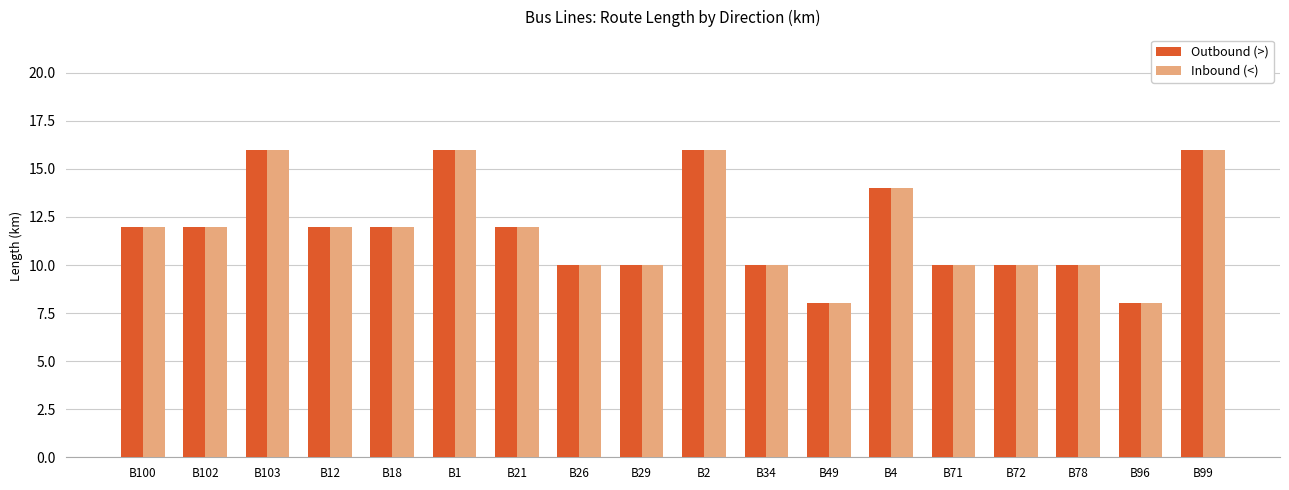

What is the maximum value for Outbound (>)?

16